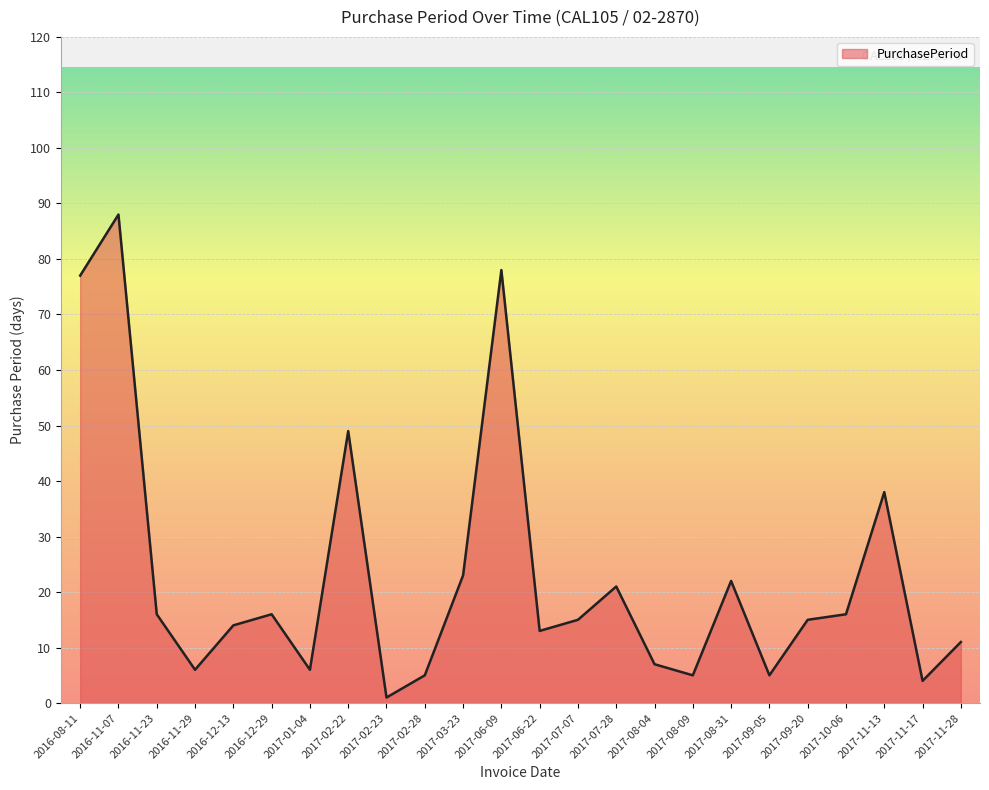

At which category does the chart reach its peak across all series?

2016-11-07